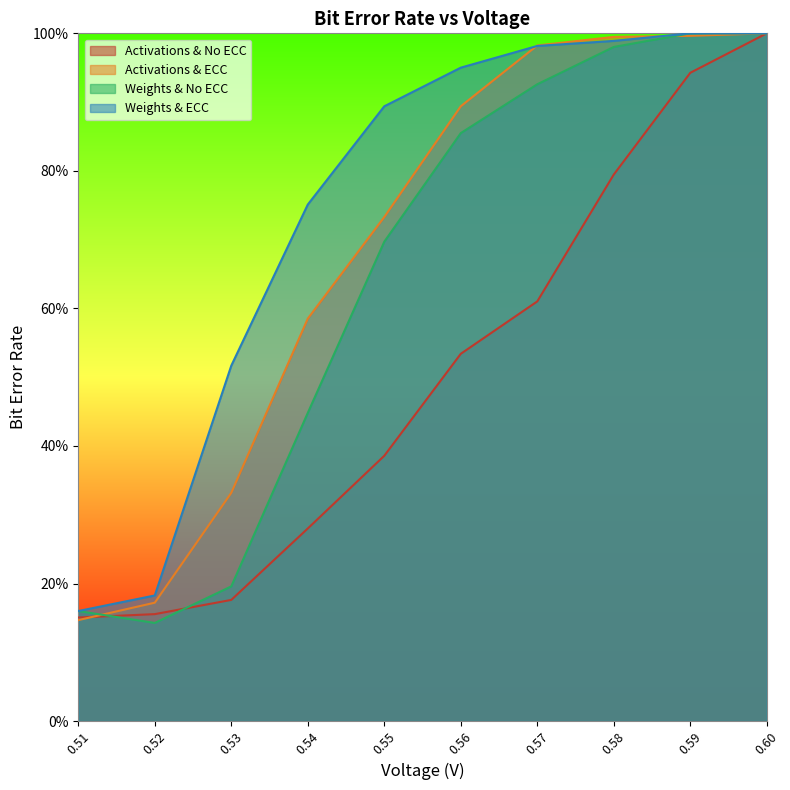

What is the label of the 5th point from the left?

0.55